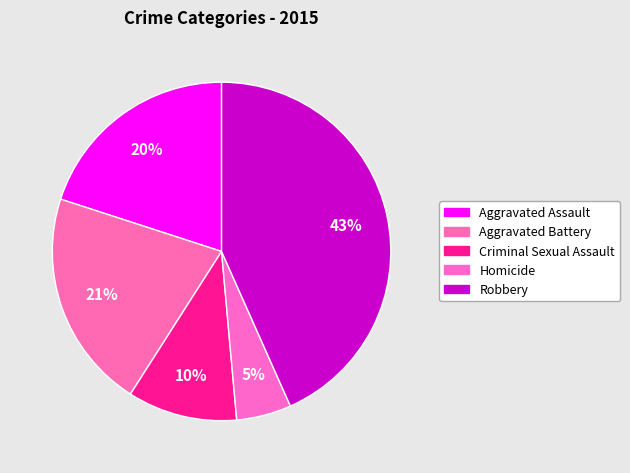

How many segments does this pie chart have?

5